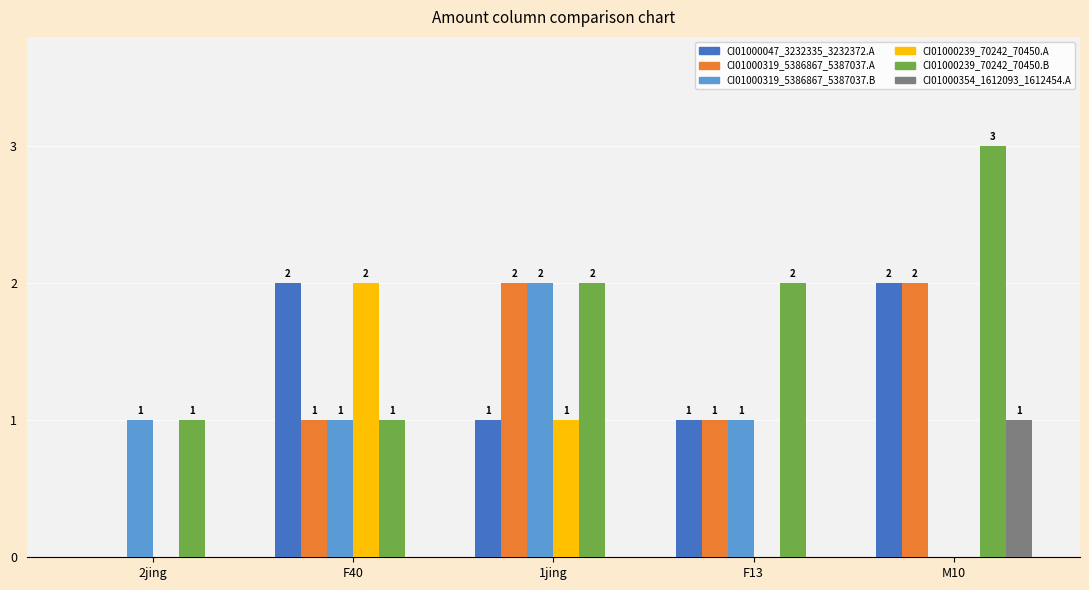

Is the value of CI01000319_5386867_5387037.A at 2jing greater than the value of CI01000047_3232335_3232372.A at F40?

No